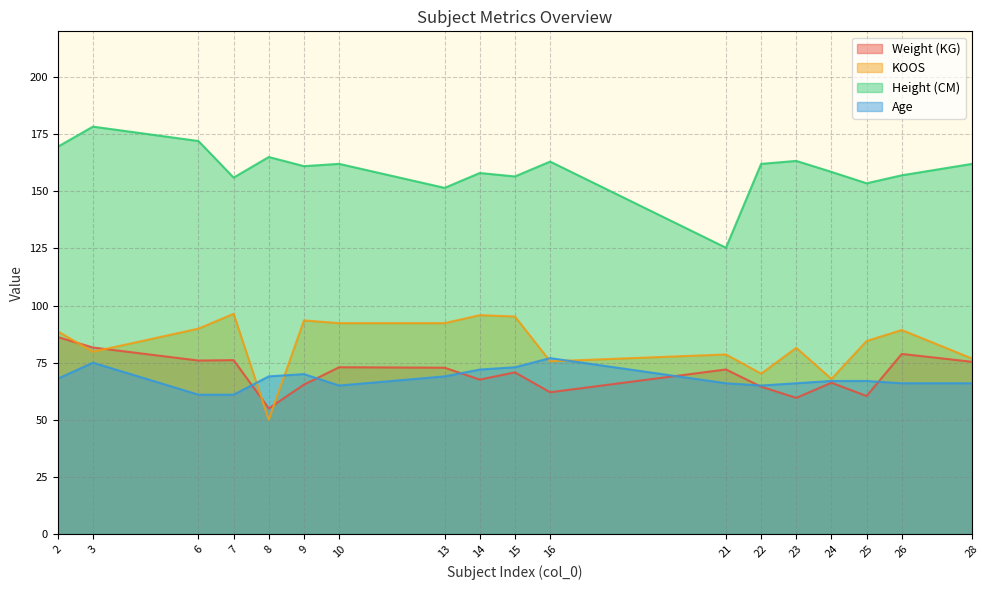

Reading left to right, list all the values displayed in this chart.

Weight (KG): 2=86.2	3=81.6	6=75.9	7=76.1	8=55.0	9=65.4	10=73.0	13=72.8	14=67.6	15=70.8	16=62.1	21=72.0	22=64.5	23=59.6	24=66.2	25=60.4	26=78.8	28=75.4
KOOS: 2=88.7	3=79.8	6=89.9	7=96.4	8=50.0	9=93.5	10=92.3	13=92.3	14=95.8	15=95.2	16=75.6	21=78.6	22=70.2	23=81.5	24=67.9	25=84.5	26=89.3	28=76.8
Height (CM): 2=169.5	3=178.3	6=172.0	7=156.0	8=165.0	9=161.0	10=162.0	13=151.5	14=158.0	15=156.5	16=163.0	21=125.3	22=162.0	23=163.3	24=158.5	25=153.5	26=157.0	28=162.0
Age: 2=68.0	3=75.0	6=61.0	7=61.0	8=69.0	9=70.0	10=65.0	13=69.0	14=72.0	15=73.0	16=77.0	21=66.0	22=65.0	23=66.0	24=67.0	25=67.0	26=66.0	28=66.0